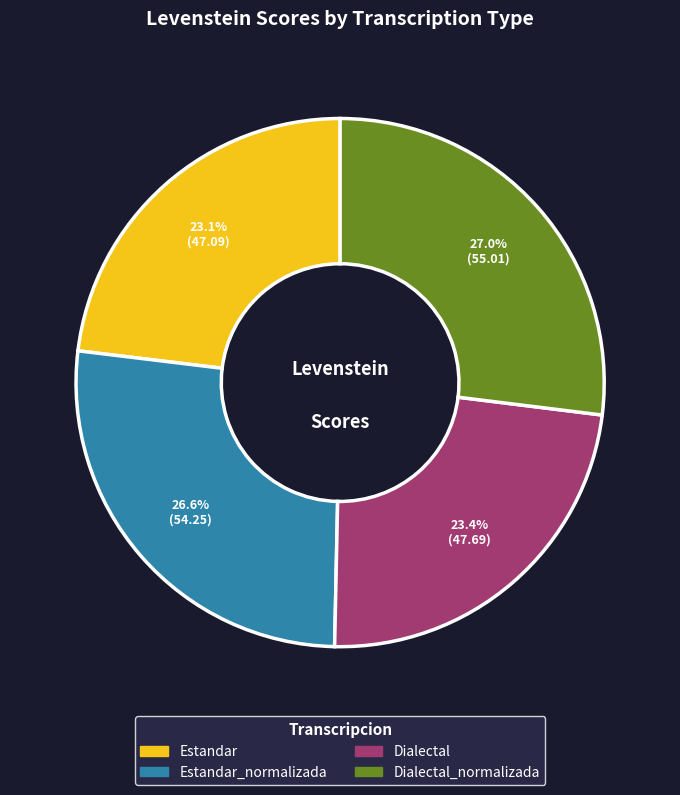

Is Estandar the majority of the pie?

No